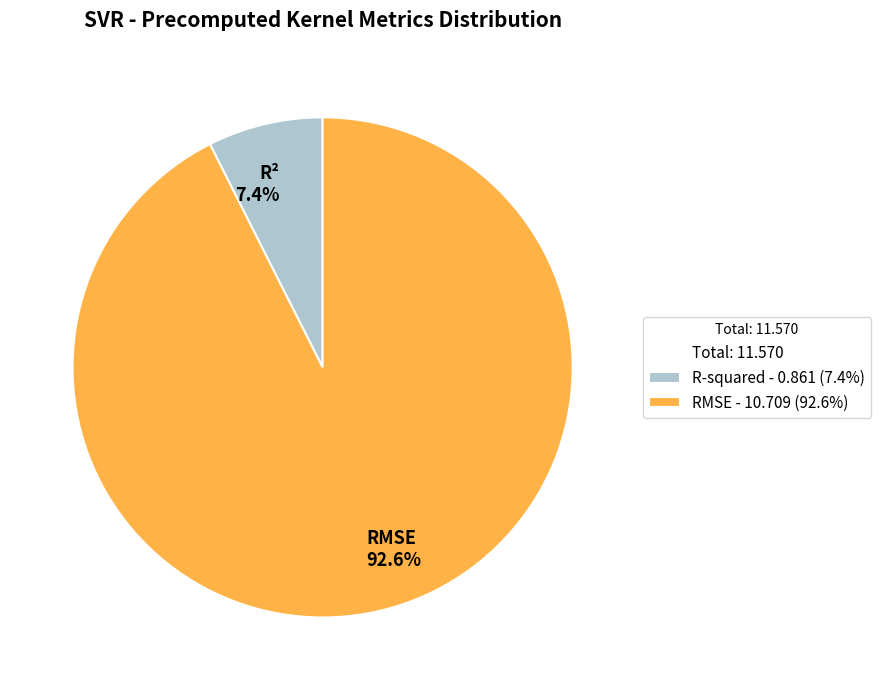

Does any single category account for the majority?

Yes